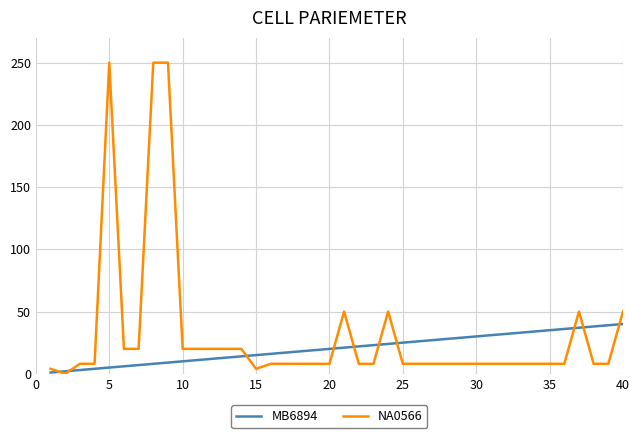

Which series has the largest range (max minus min)?

NA0566